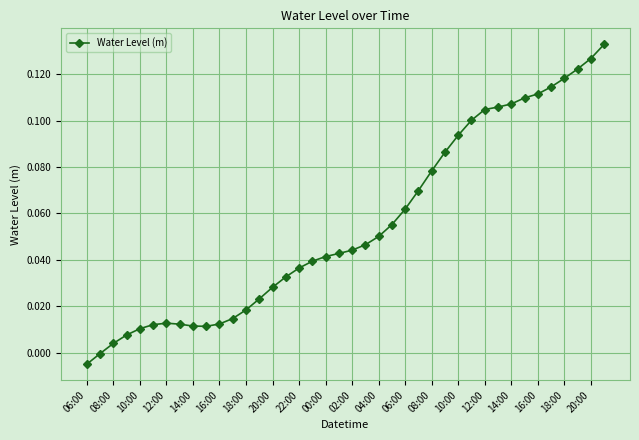

What is the difference between the second highest and minimum values?

0.1